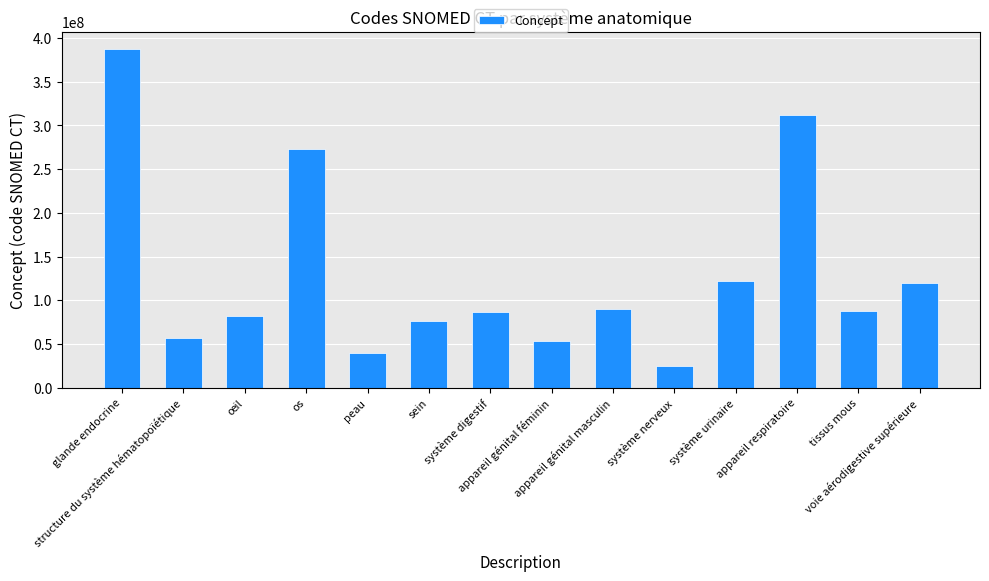

What is the maximum value shown in the chart?

387910009